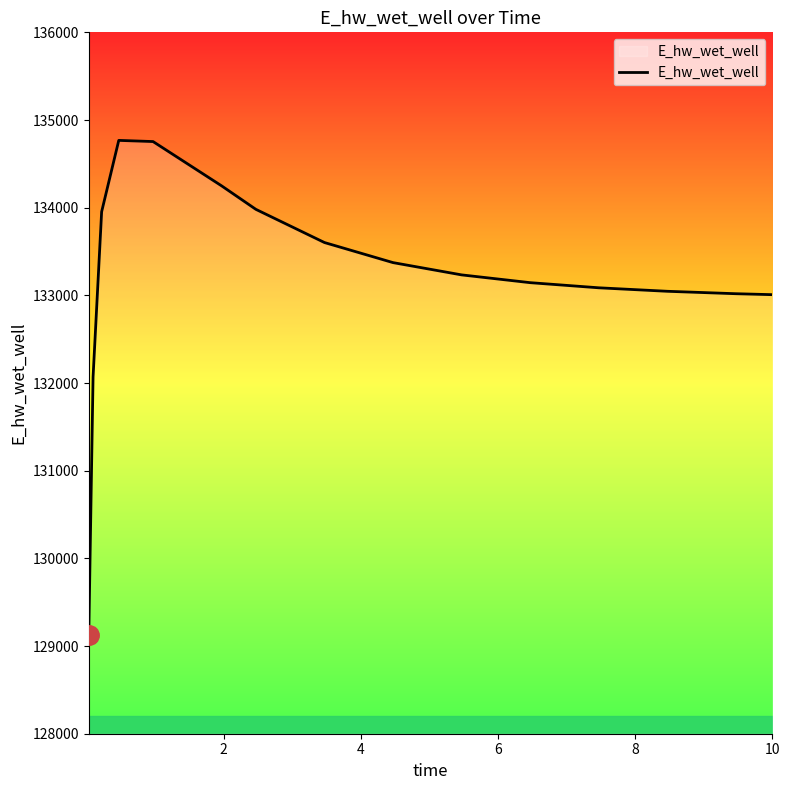

What is the greatest value displayed?

134767.5